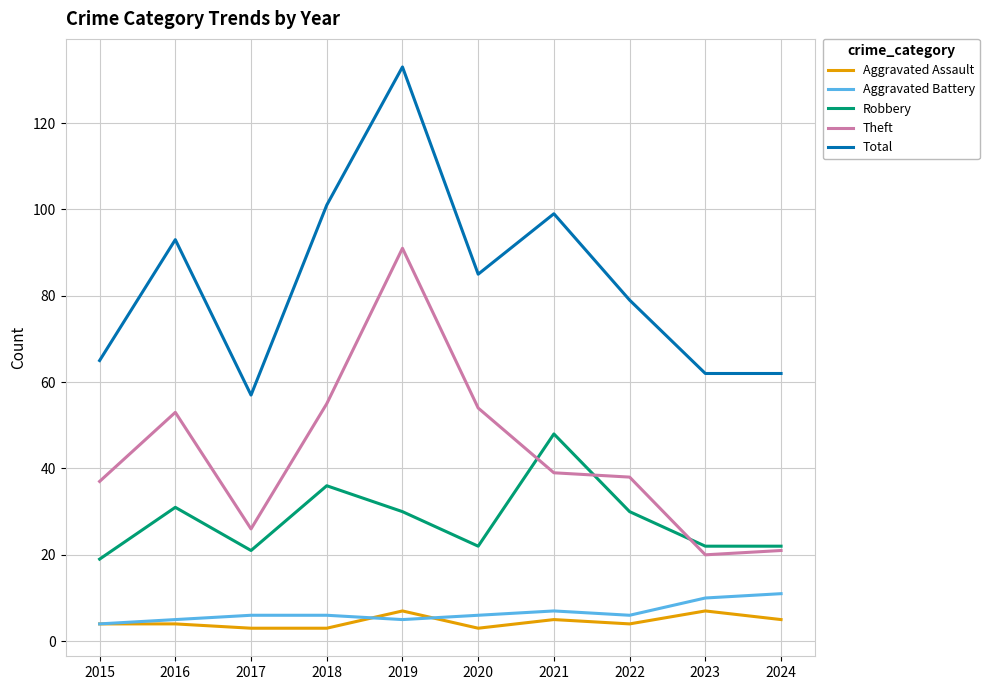

At which label does Robbery reach its peak?

2021